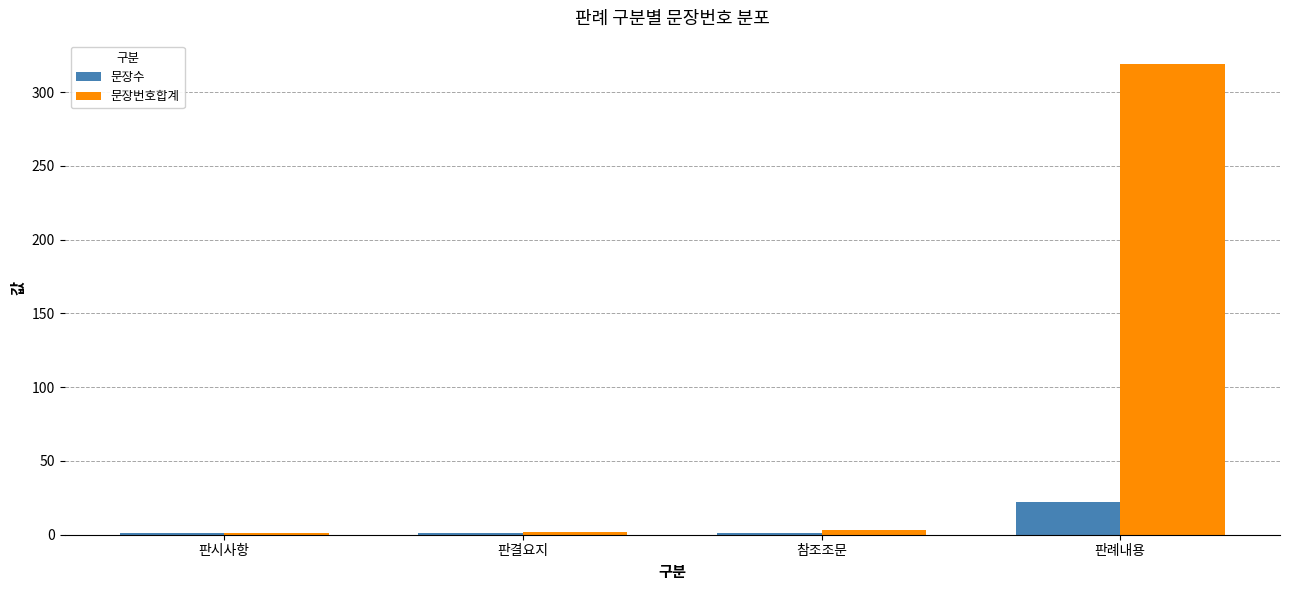

Which series has the largest range (max minus min)?

문장번호합계